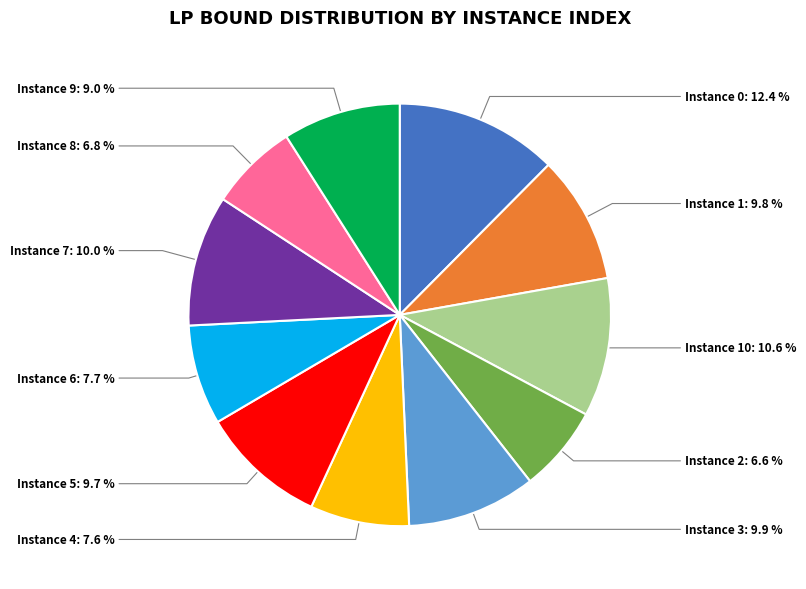

Does any single category account for the majority?

No